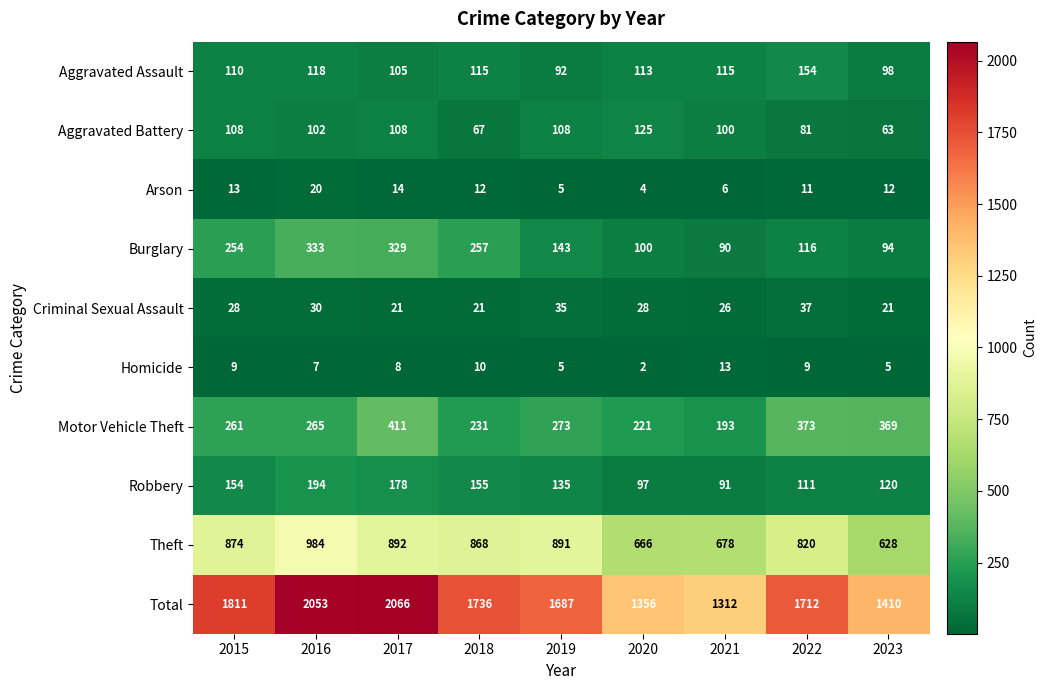

At which category is the sum across all series the highest?

2017